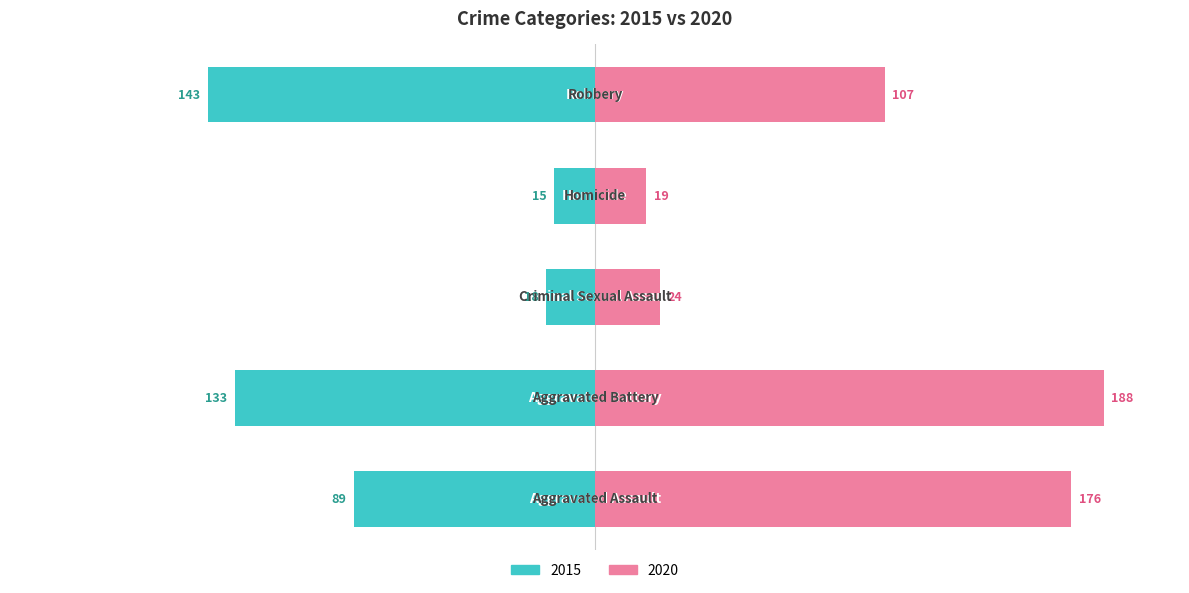

What position from the right is Robbery?

1